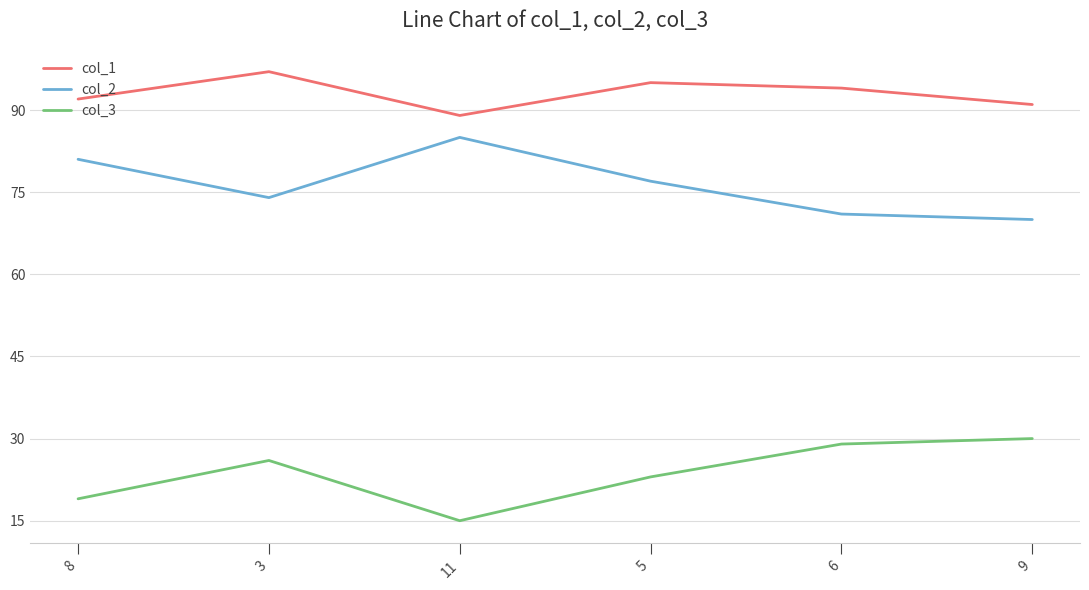

At which label does col_1 reach its minimum?

11